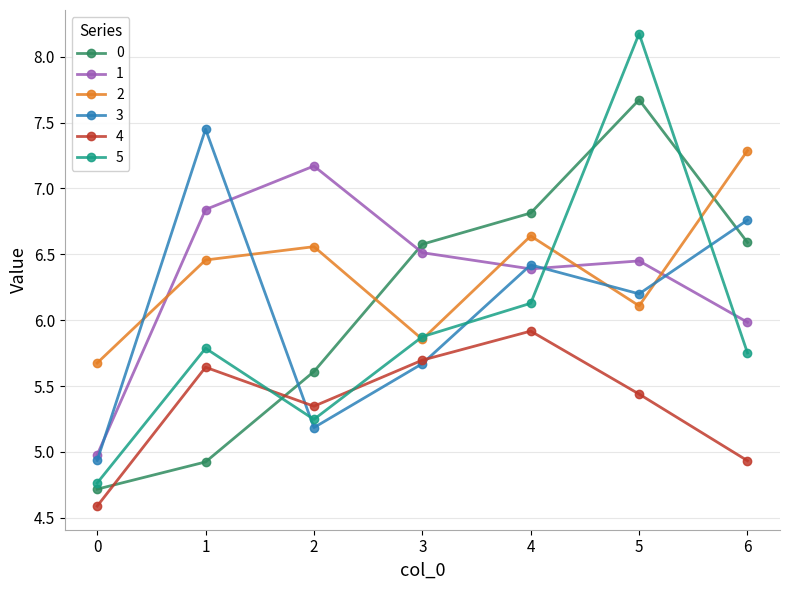

What is the value of the 0 point at the 1st from the left?

4.7